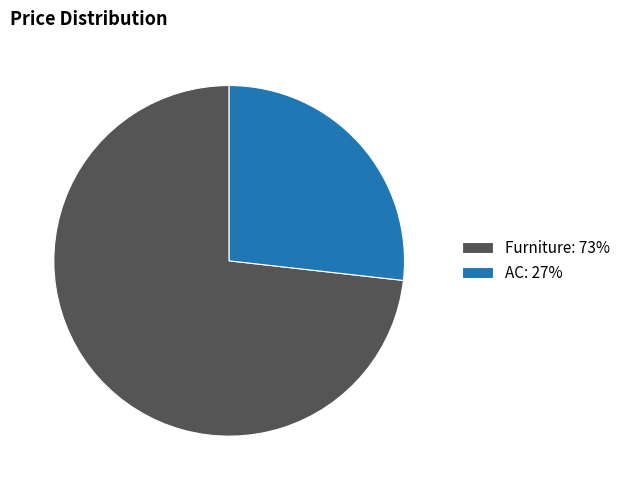

Is there a majority slice in this chart?

Yes